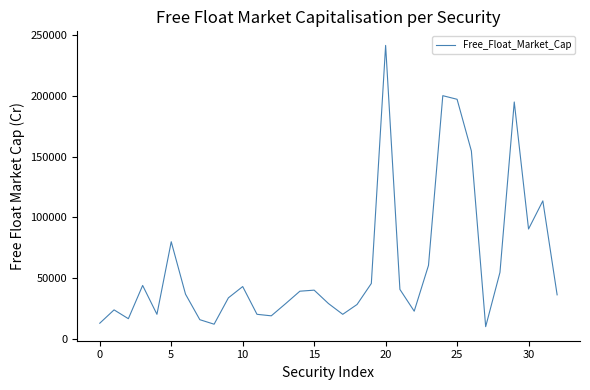

What is the minimum value shown in the chart?

9761.8